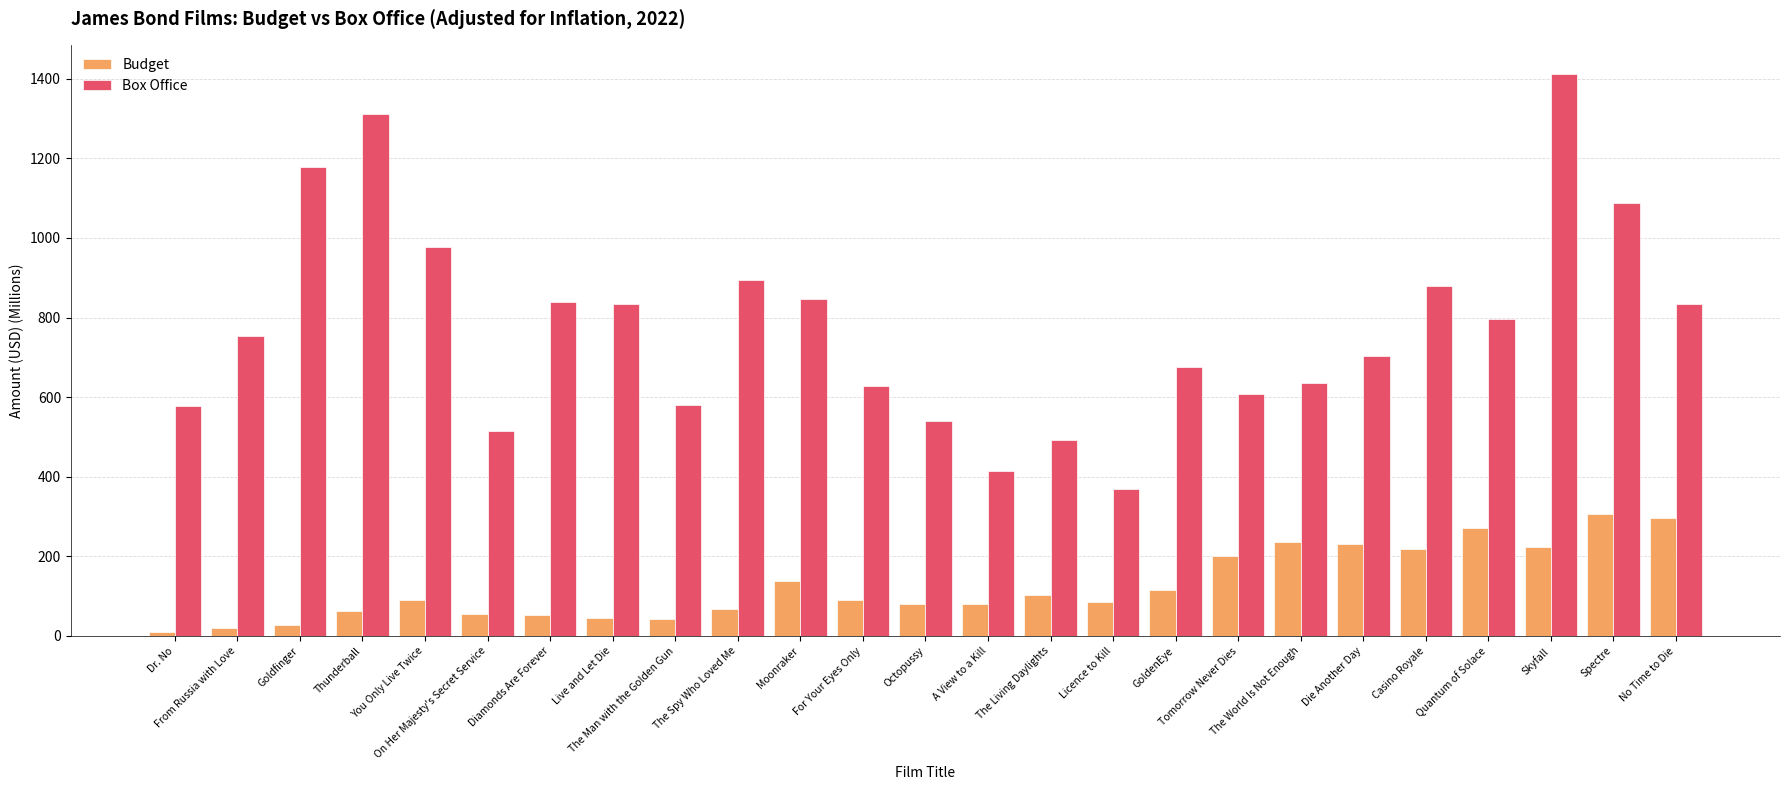

Which series has the largest range (max minus min)?

Box Office